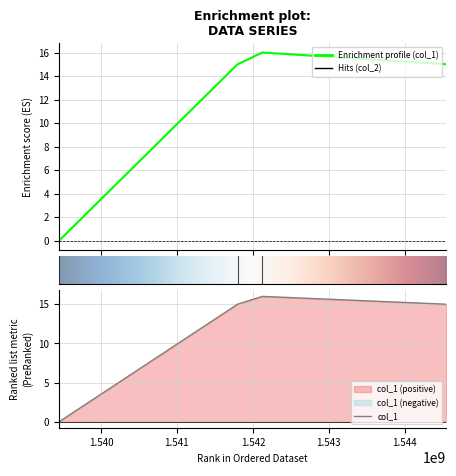

What is the difference between the maximum and minimum values?

16